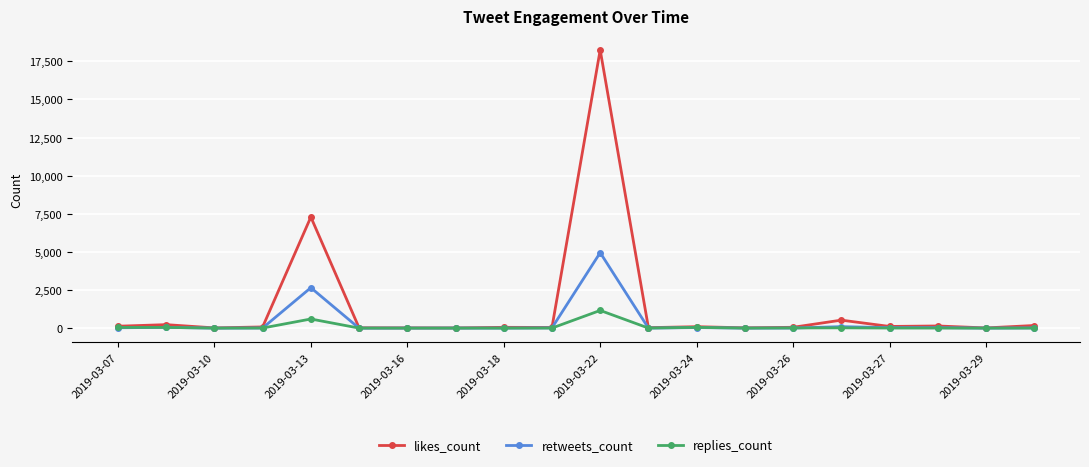

Which series has the largest range (max minus min)?

likes_count